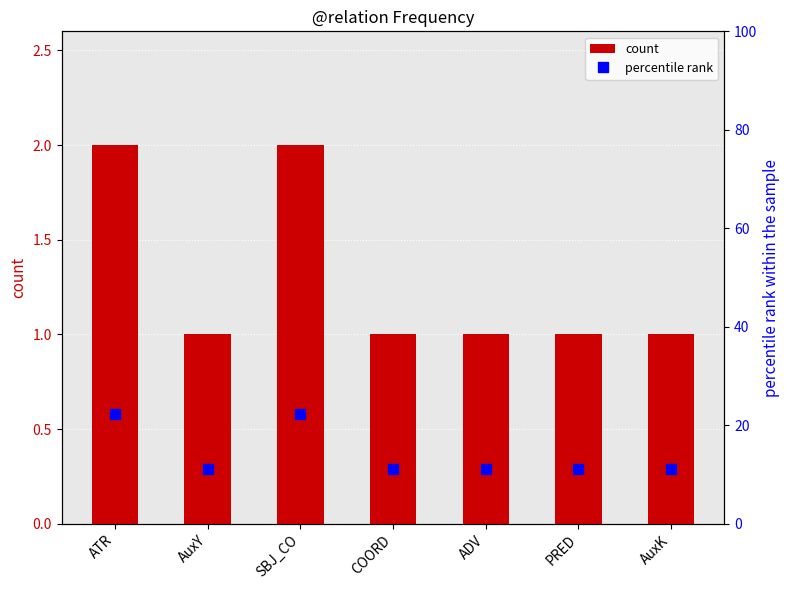

What is the maximum value for percentile rank?

22.2